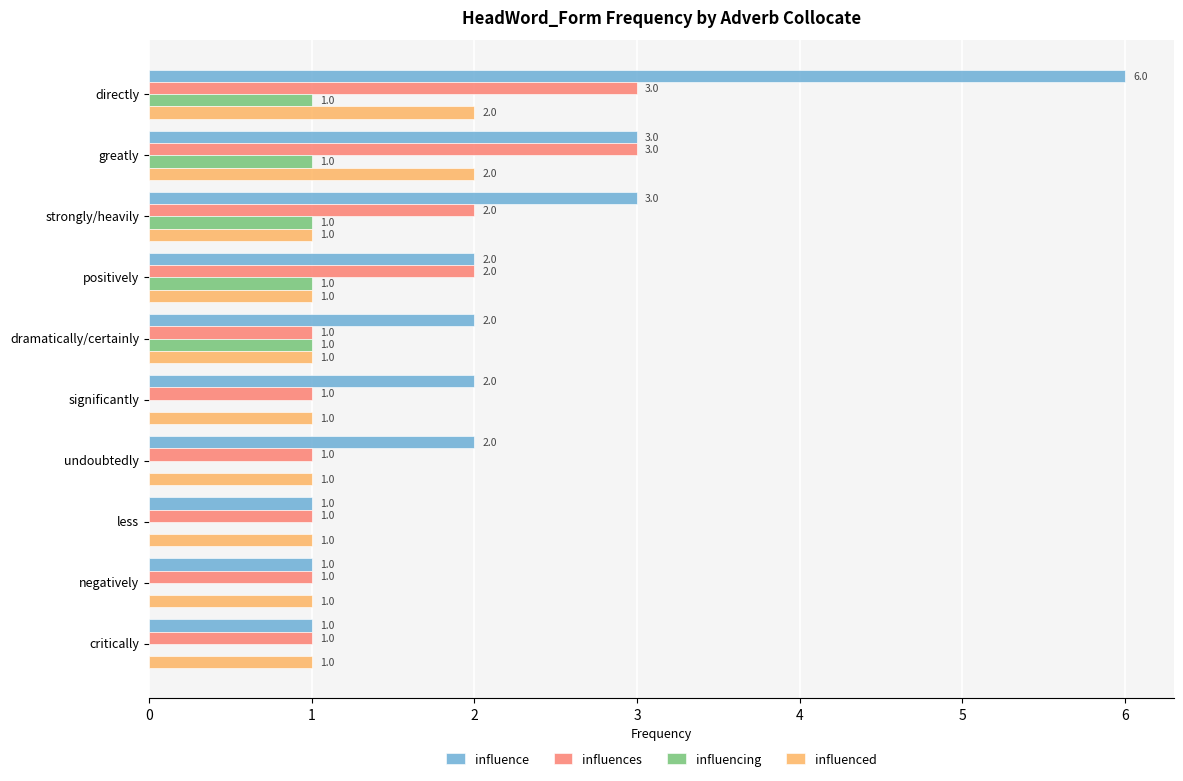

The influence series shows 2 at undoubtedly. True or false?

True